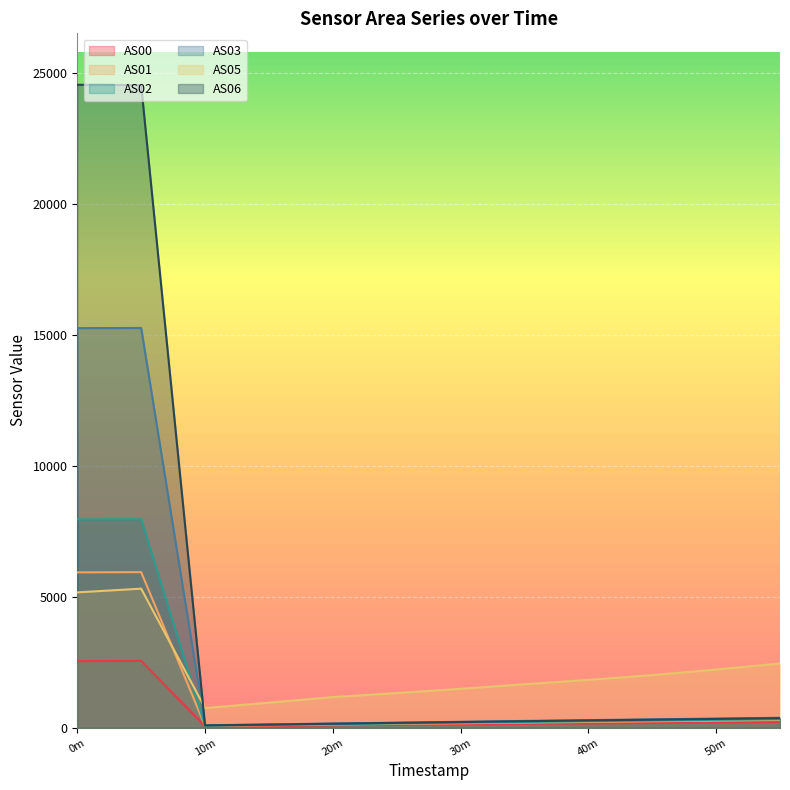

What is the maximum value shown in the chart?

24546